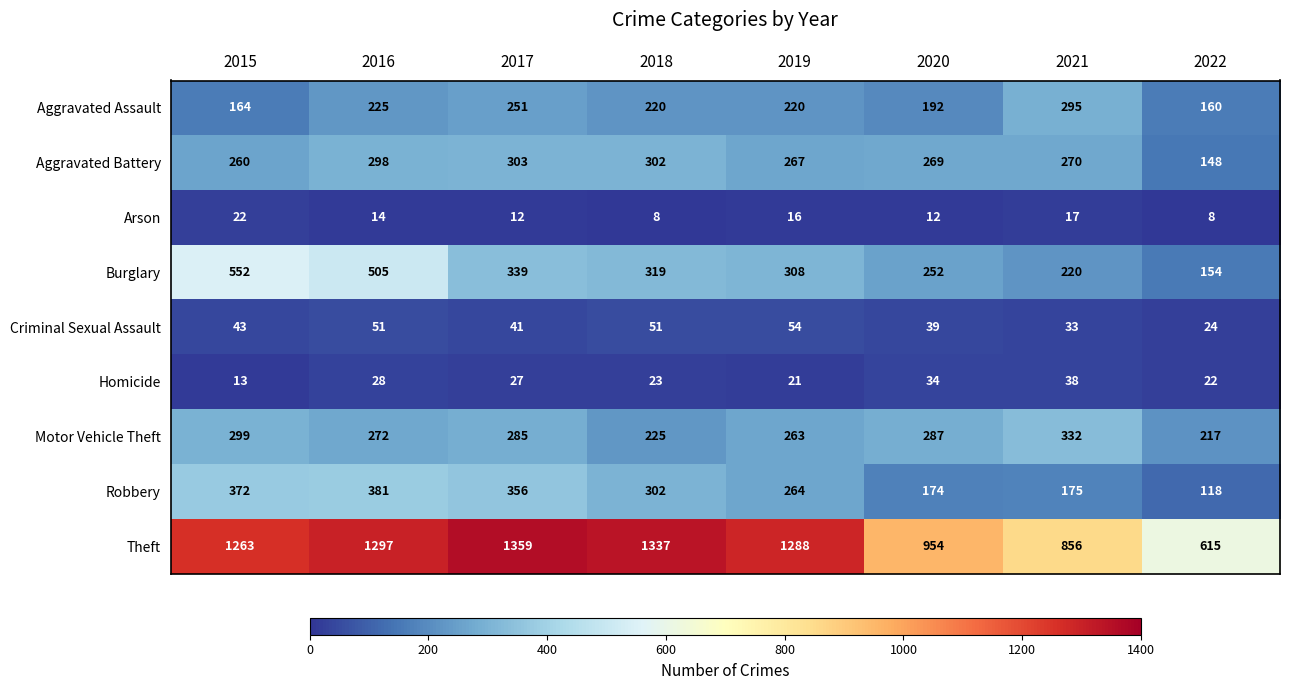

What is the average value of the Aggravated Battery series?

265